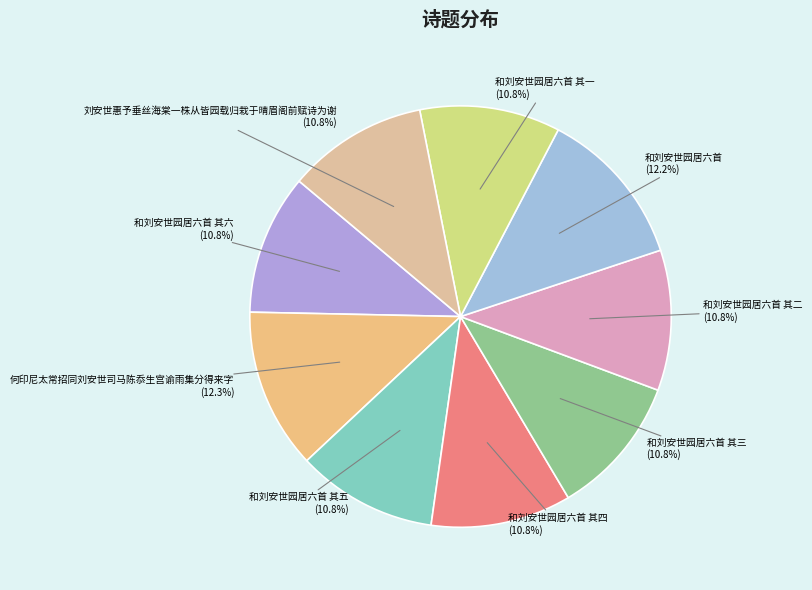

Does 刘安世惠予垂丝海棠一株从皆园载归栽于晴眉阁前赋诗为谢 account for over 50% of the chart?

No